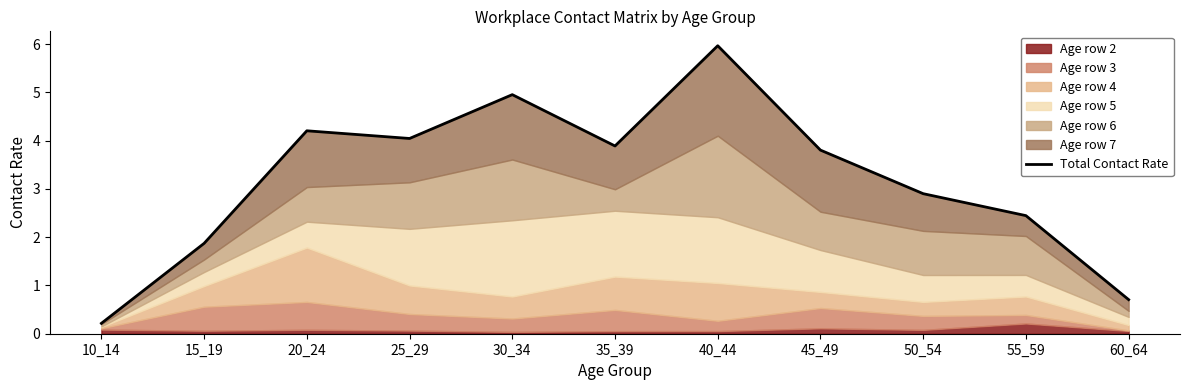

List the labels in order of value, smallest first.

10_14, 60_64, 15_19, 55_59, 50_54, 45_49, 35_39, 25_29, 20_24, 30_34, 40_44